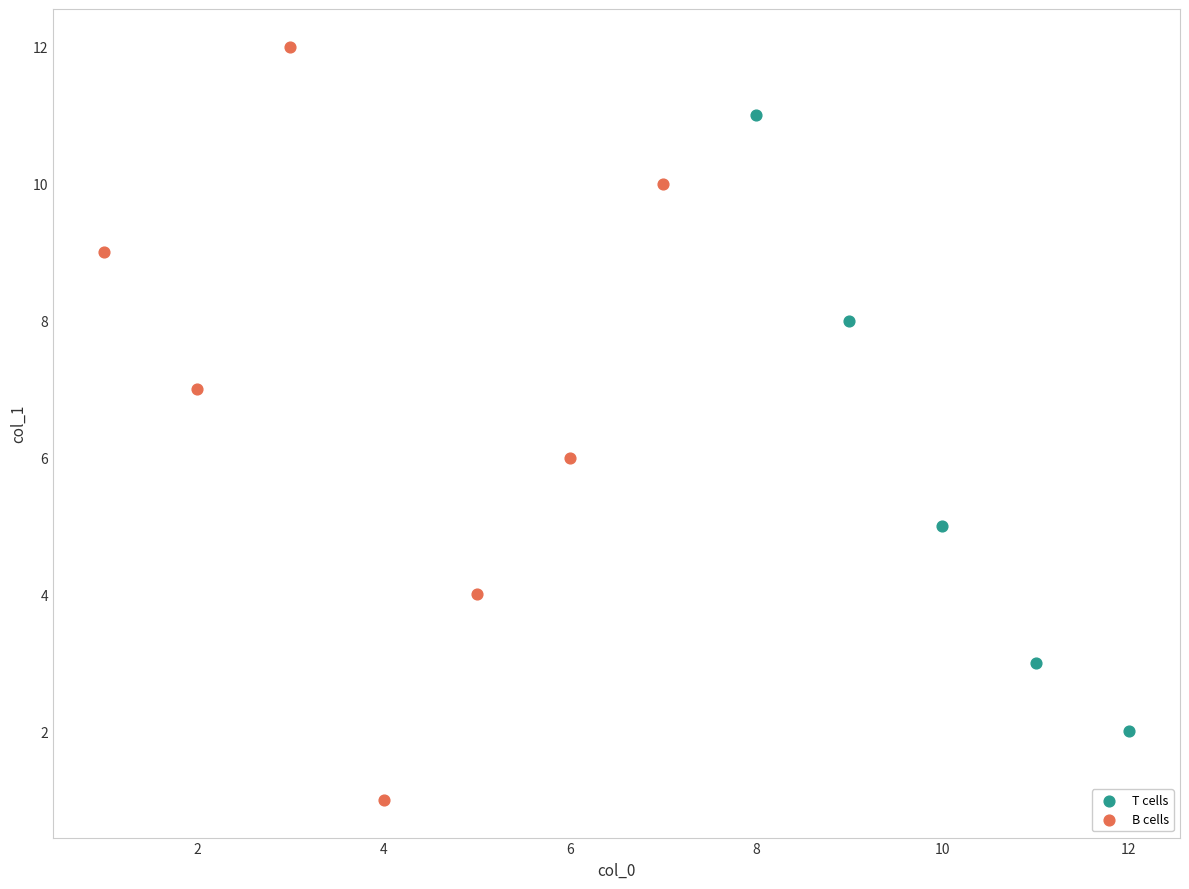

Which series has the largest Y range (max minus min)?

B cells